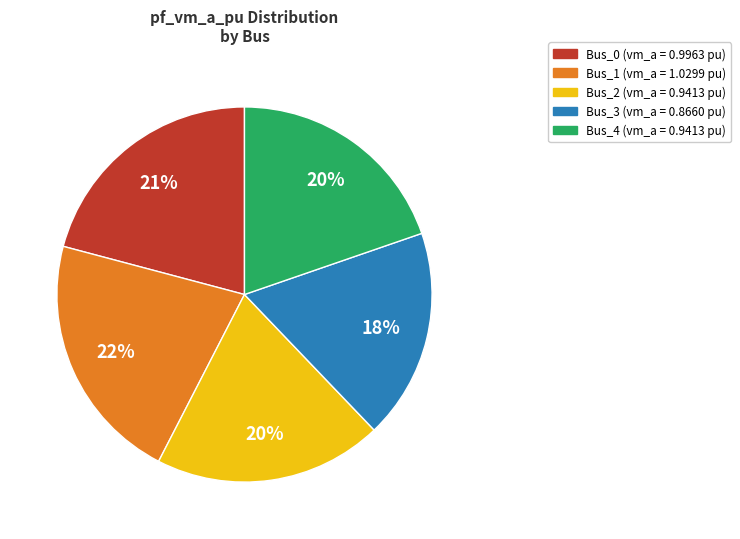

Is there any slice that represents more than half of the pie?

No